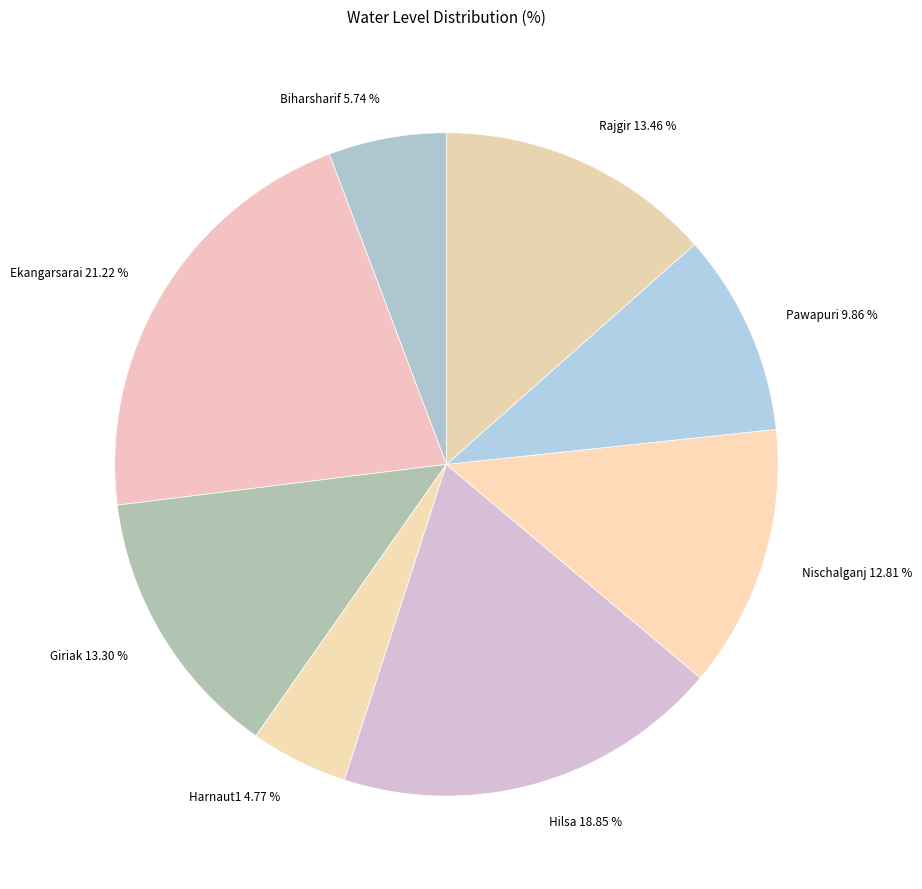

The Ekangarsarai slice represents 21% of the pie. True or false?

True